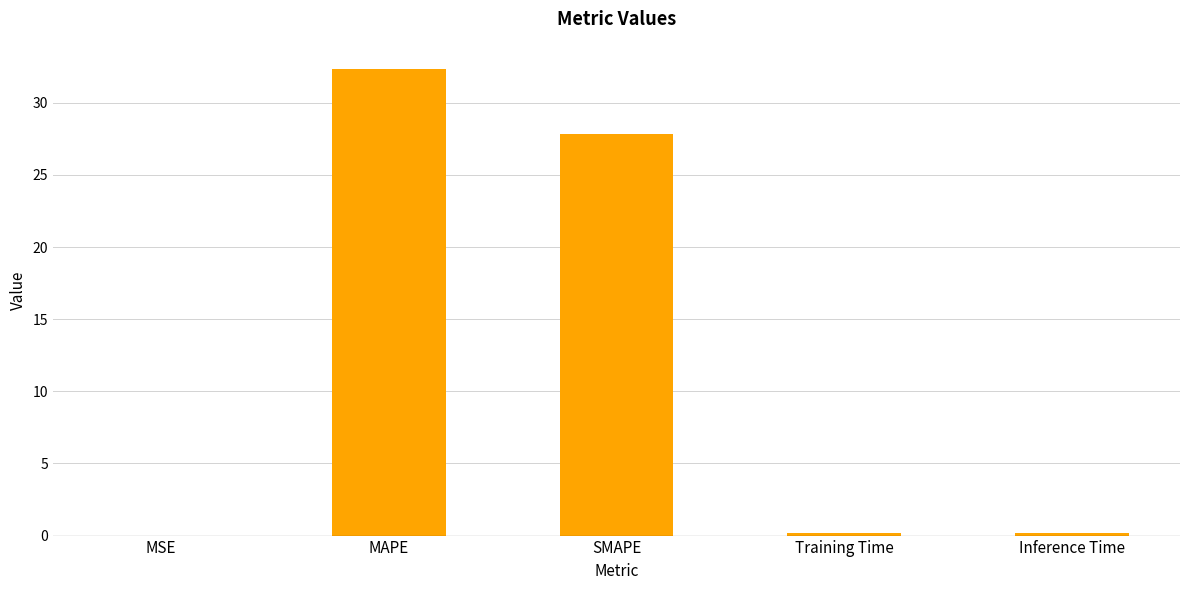

Are the bars horizontal?

No